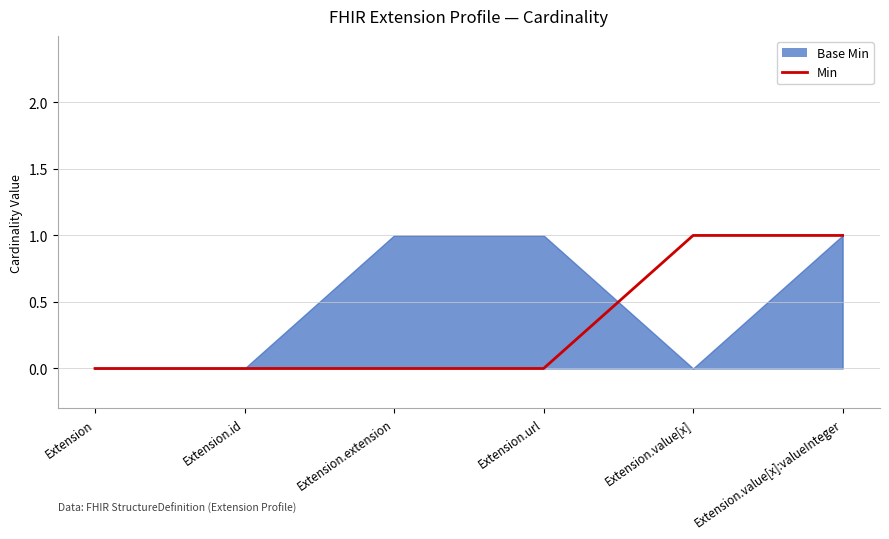

Which label corresponds to the largest value in the chart?

Extension.value[x]